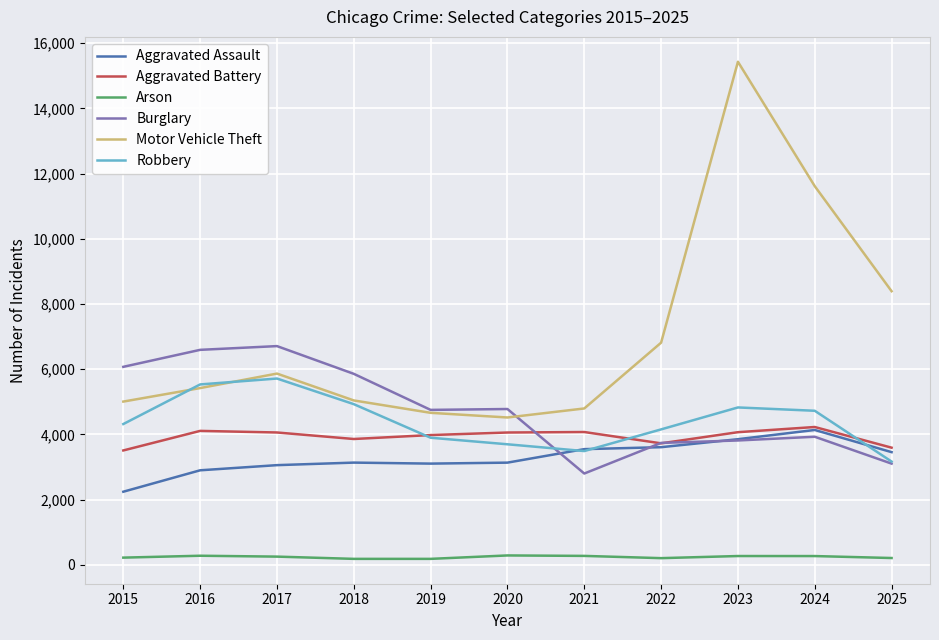

Which series has the widest spread of values?

Motor Vehicle Theft